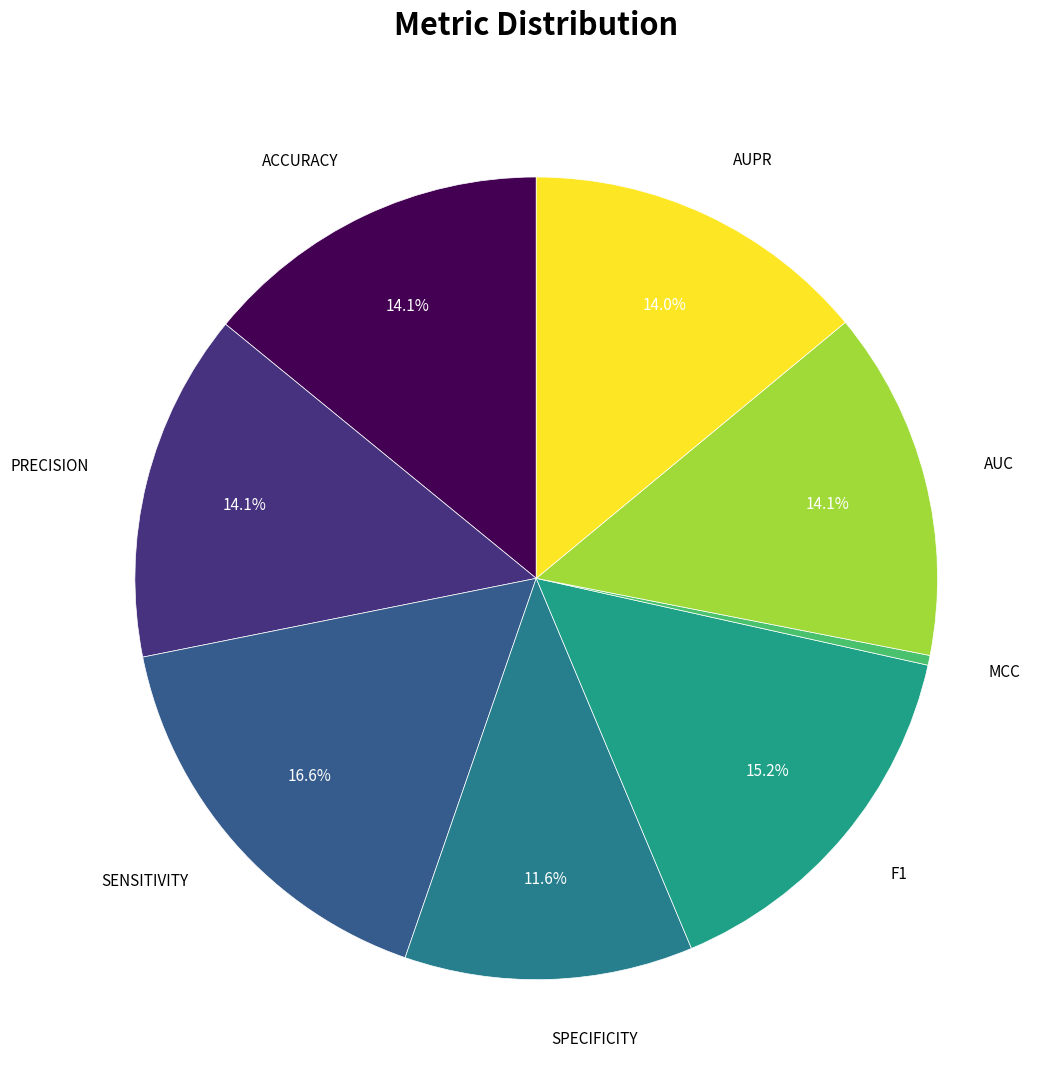

Which category has the smallest portion of the pie?

MCC